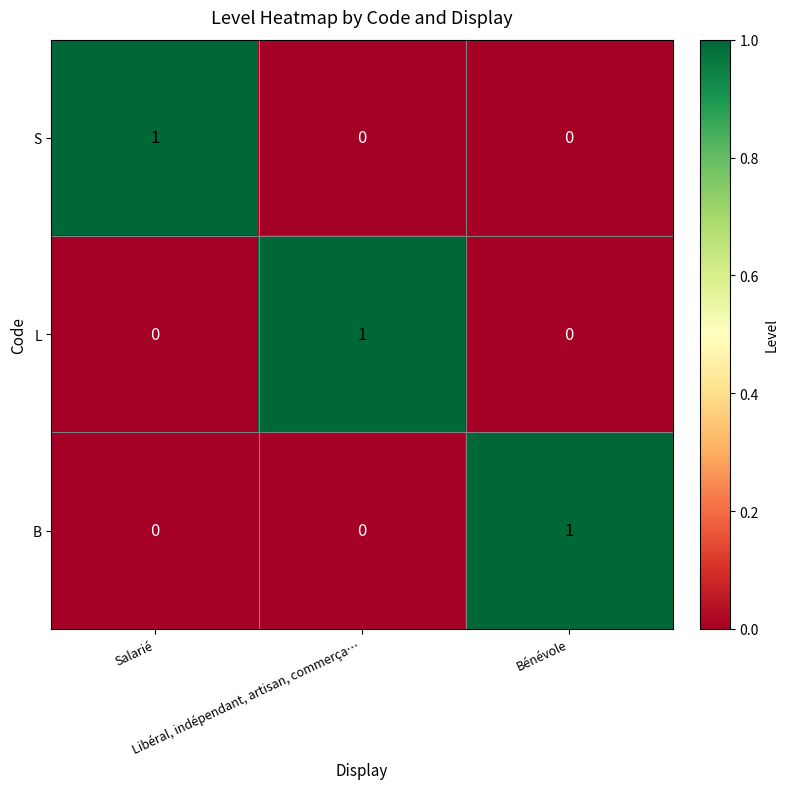

How many S values are between 0 and 1?

3